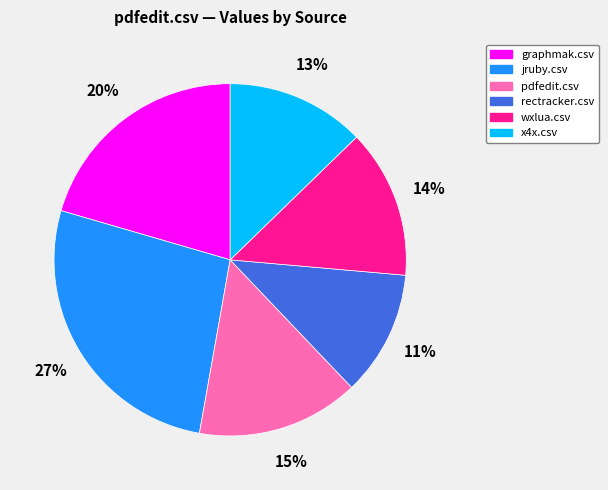

Is there any slice that represents more than half of the pie?

No